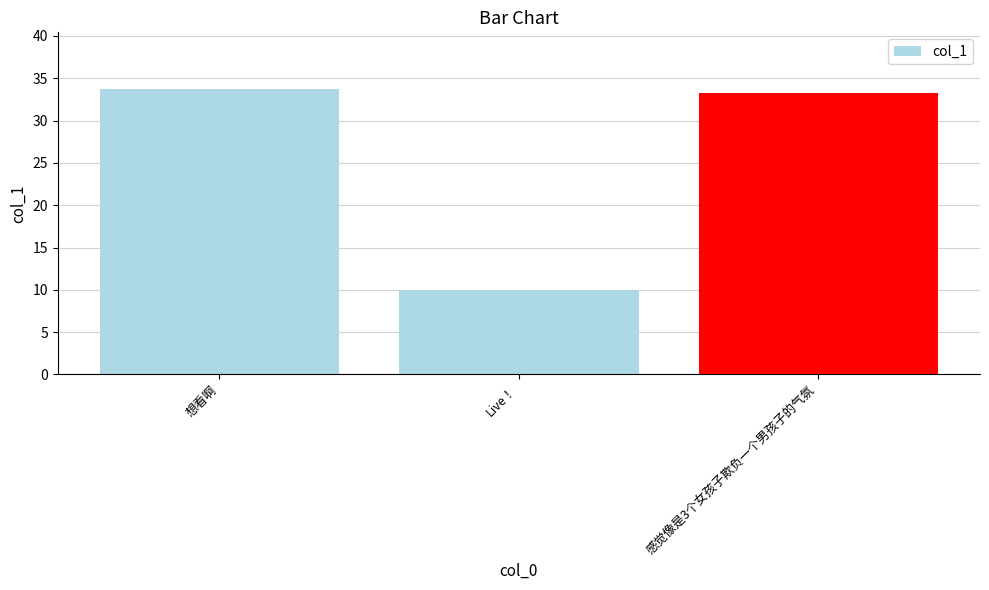

What is the change in value from 想看啊 to Live！?

-23.7